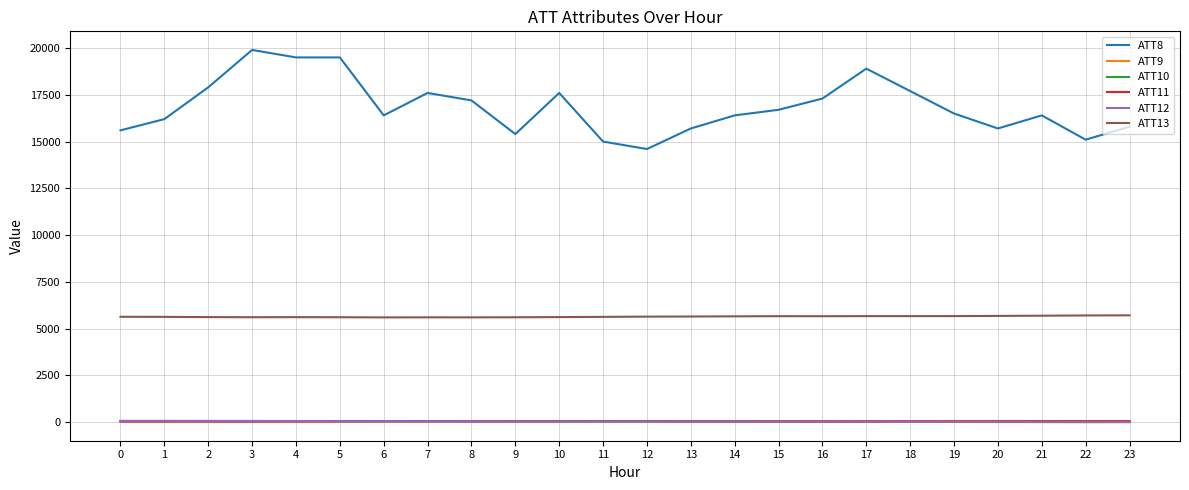

What is the difference between the second highest and minimum values in the ATT8 series?

4900.0